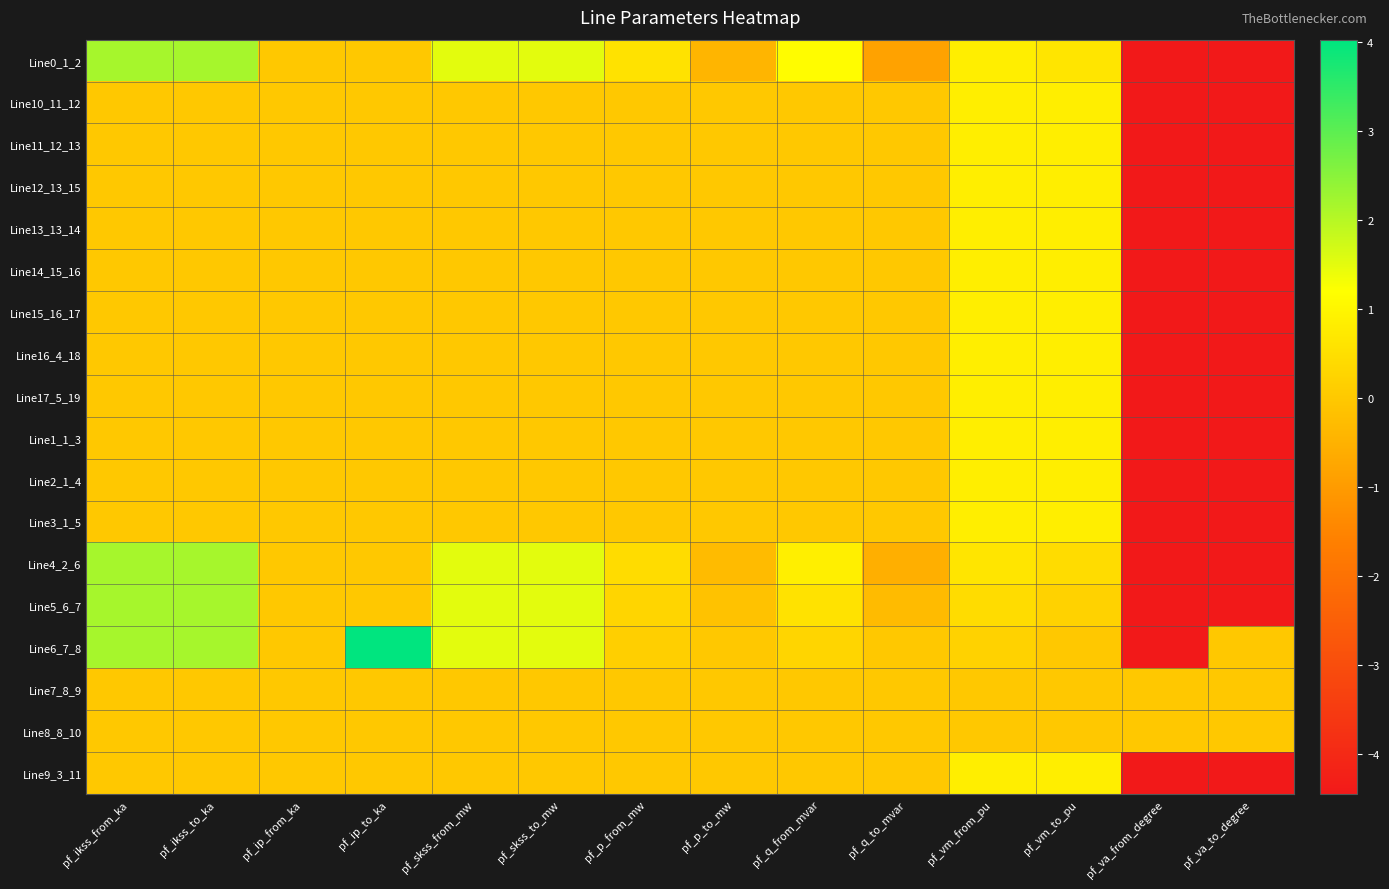

What is the smallest value displayed?

-4.4